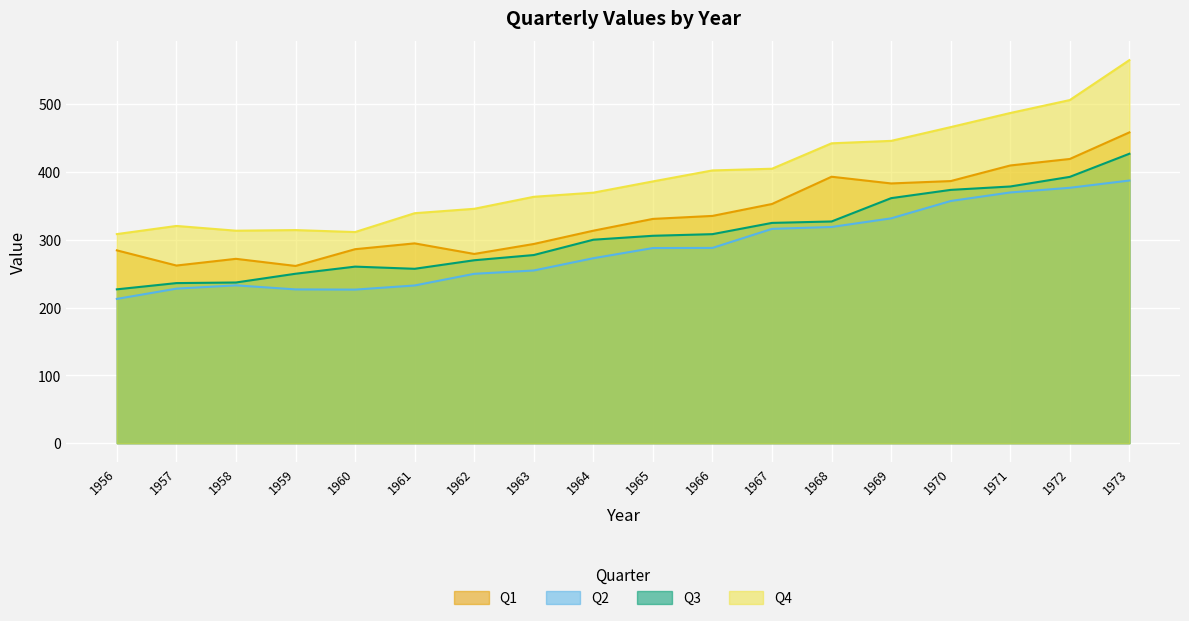

What is the sum of all Q4 values?

7091.4